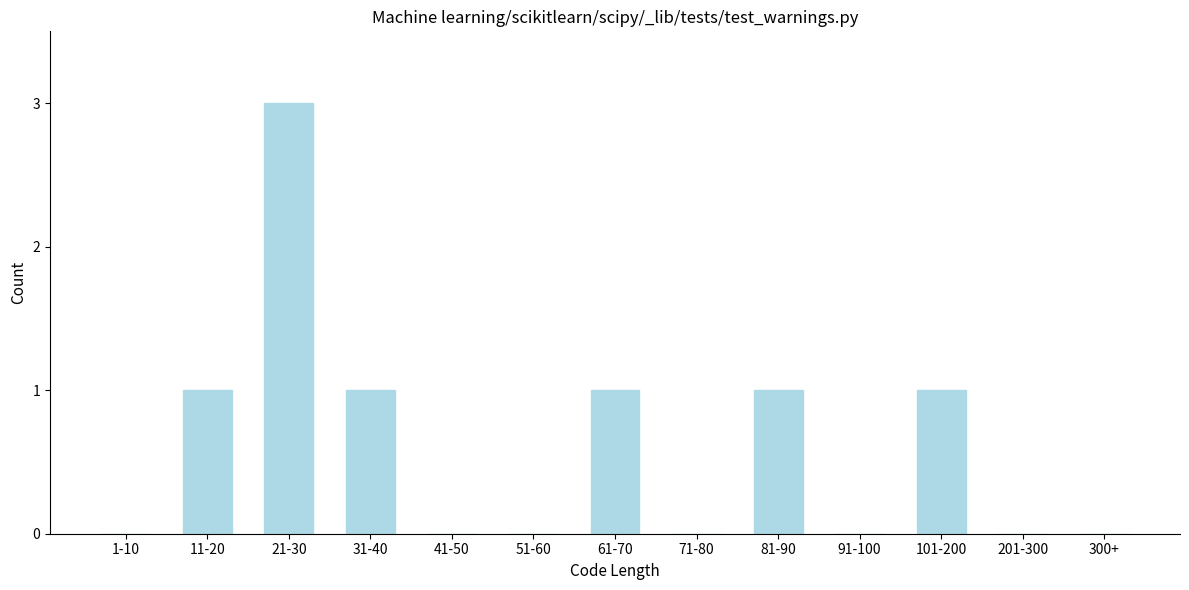

Reading right to left, extract all data points from this chart.

300+=0	201-300=0	101-200=1	91-100=0	81-90=1	71-80=0	61-70=1	51-60=0	41-50=0	31-40=1	21-30=3	11-20=1	1-10=0